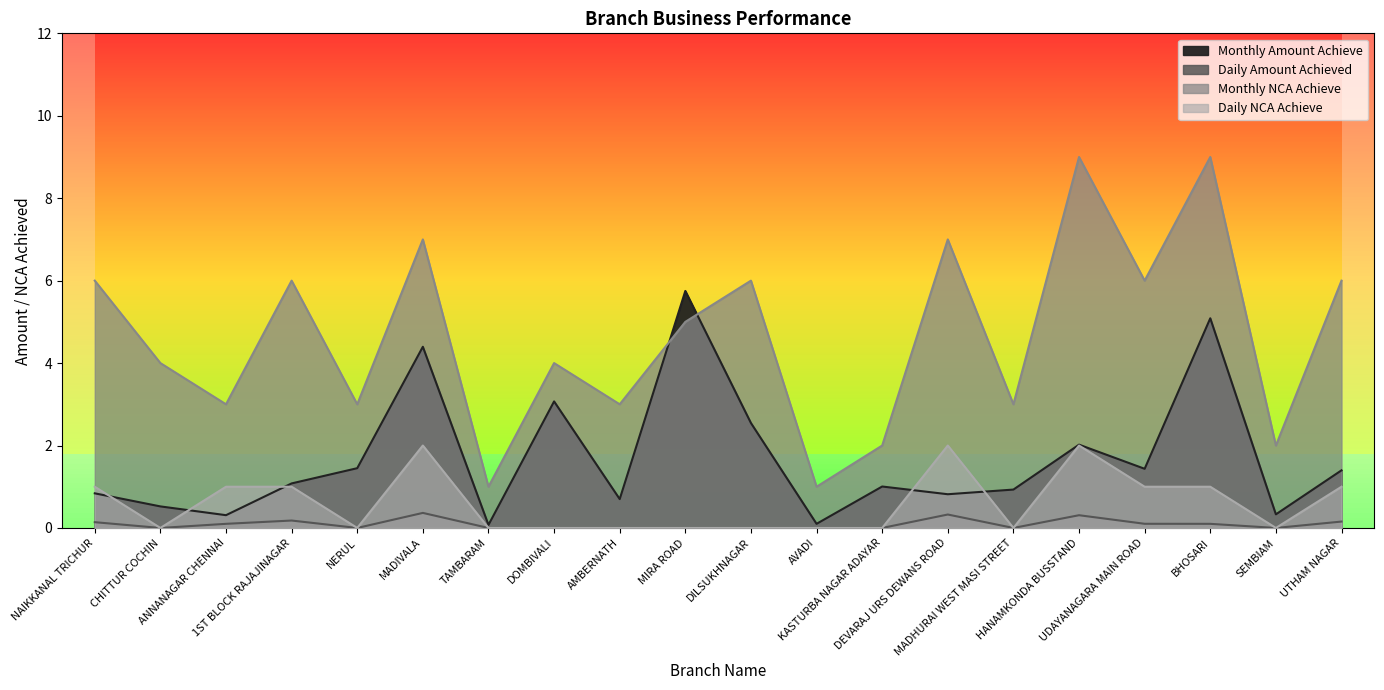

The value of Daily Amount Achieved at ANNANAGAR CHENNAI is 0.0. True or false?

False